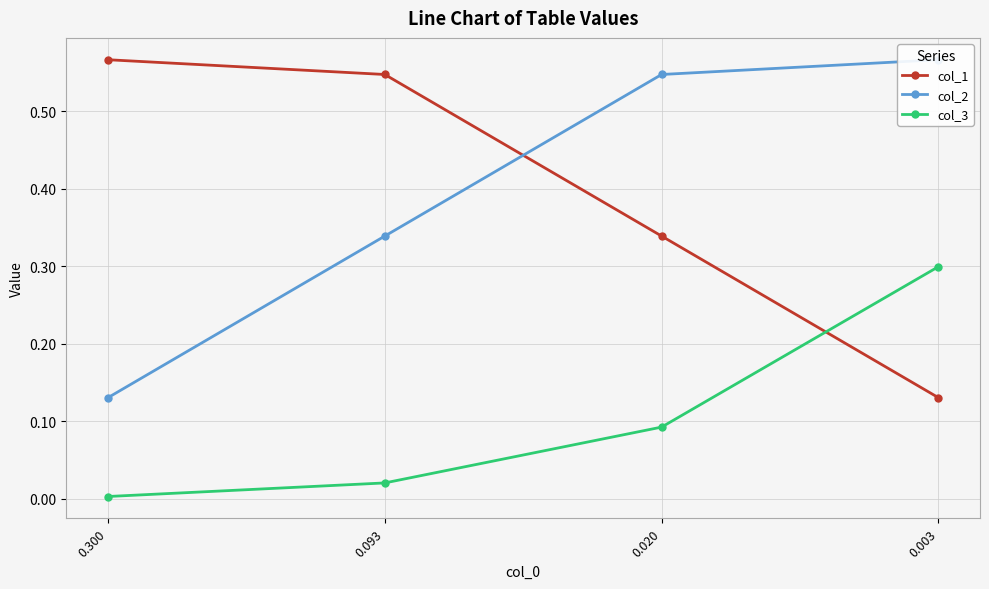

After their last crossing, which series has the higher values: col_2 or col_1?

col_2